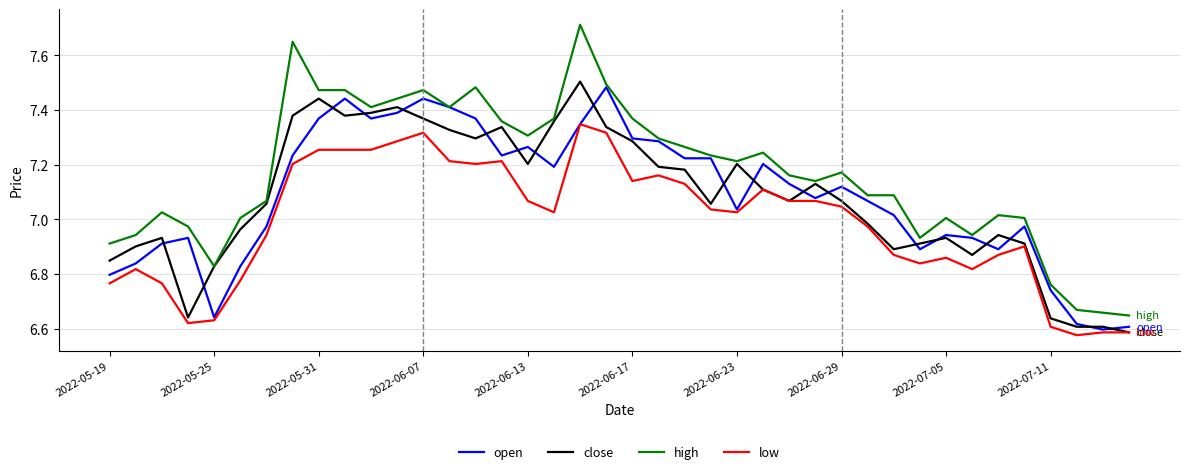

Which series has the largest total across all categories?

high